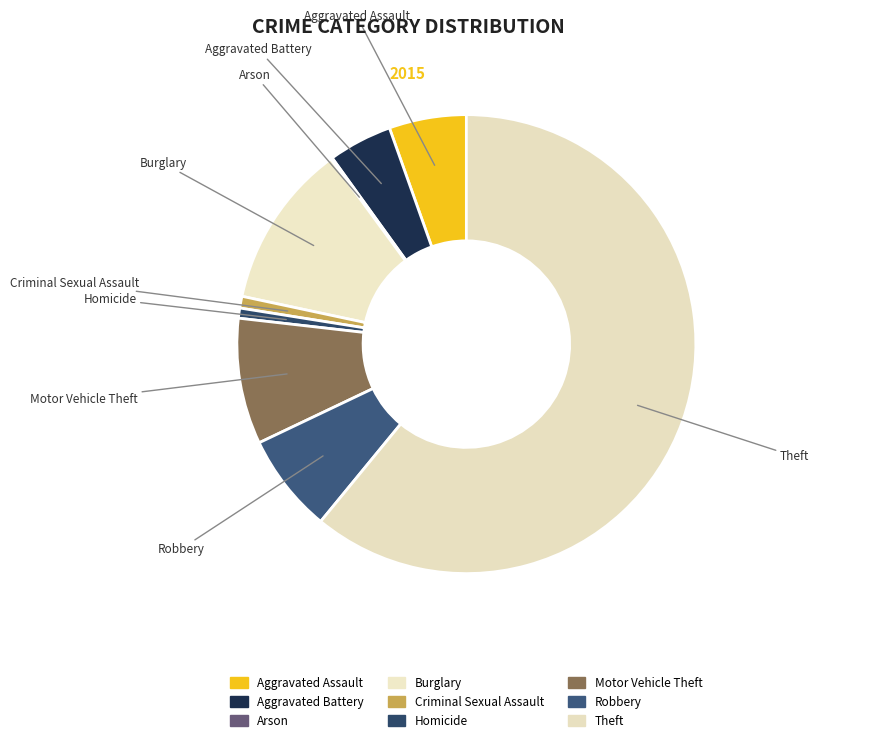

Rank the categories by value from highest to lowest.

Theft, Burglary, Motor Vehicle Theft, Robbery, Aggravated Assault, Aggravated Battery, Criminal Sexual Assault, Homicide, Arson